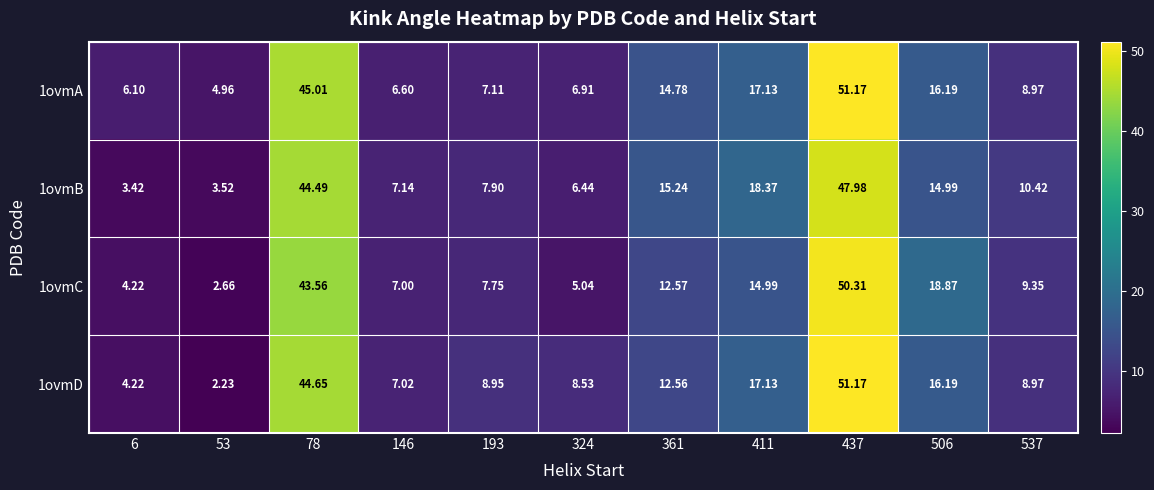

Which series changed the most between 324 and 506?

1ovmC